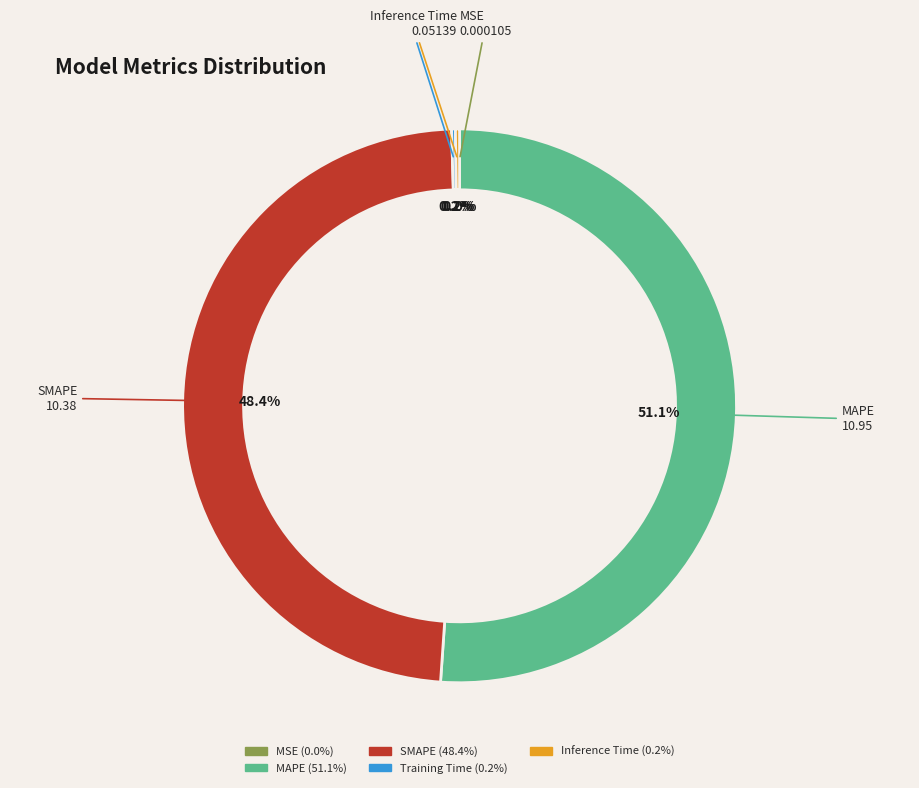

What is the ratio of the value at SMAPE to the value at MAPE?

0.9